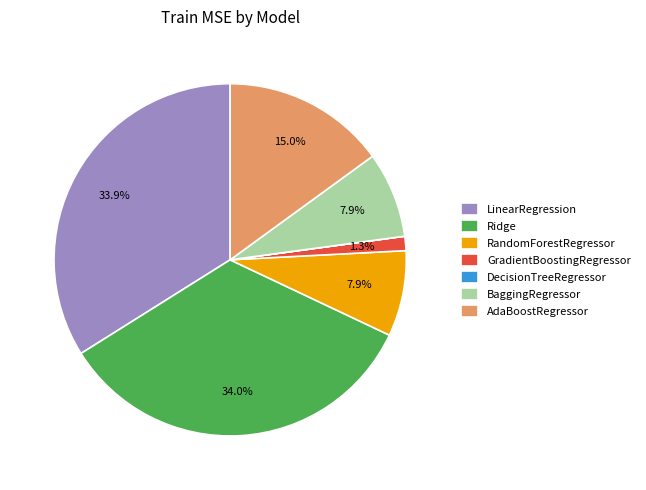

The LinearRegression slice represents 27% of the pie. True or false?

False